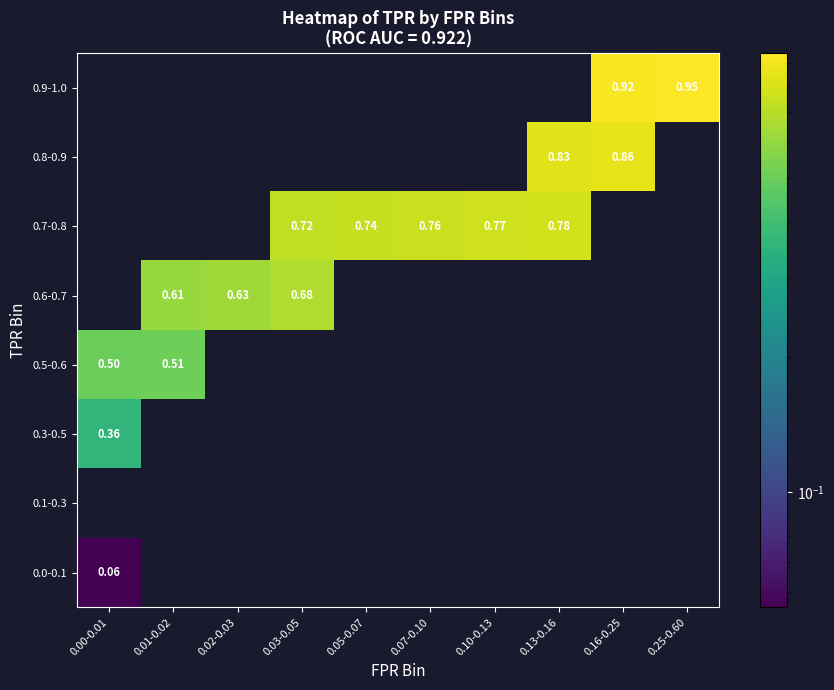

The value of 0.5-0.6 at 0.02-0.03 is 0.0. True or false?

True